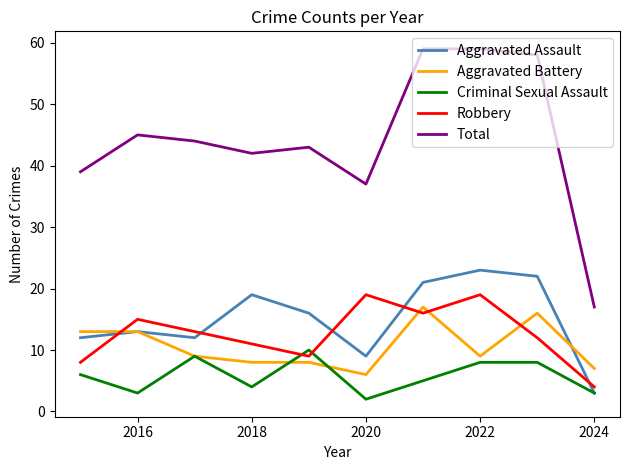

Which series has the largest total across all categories?

Total